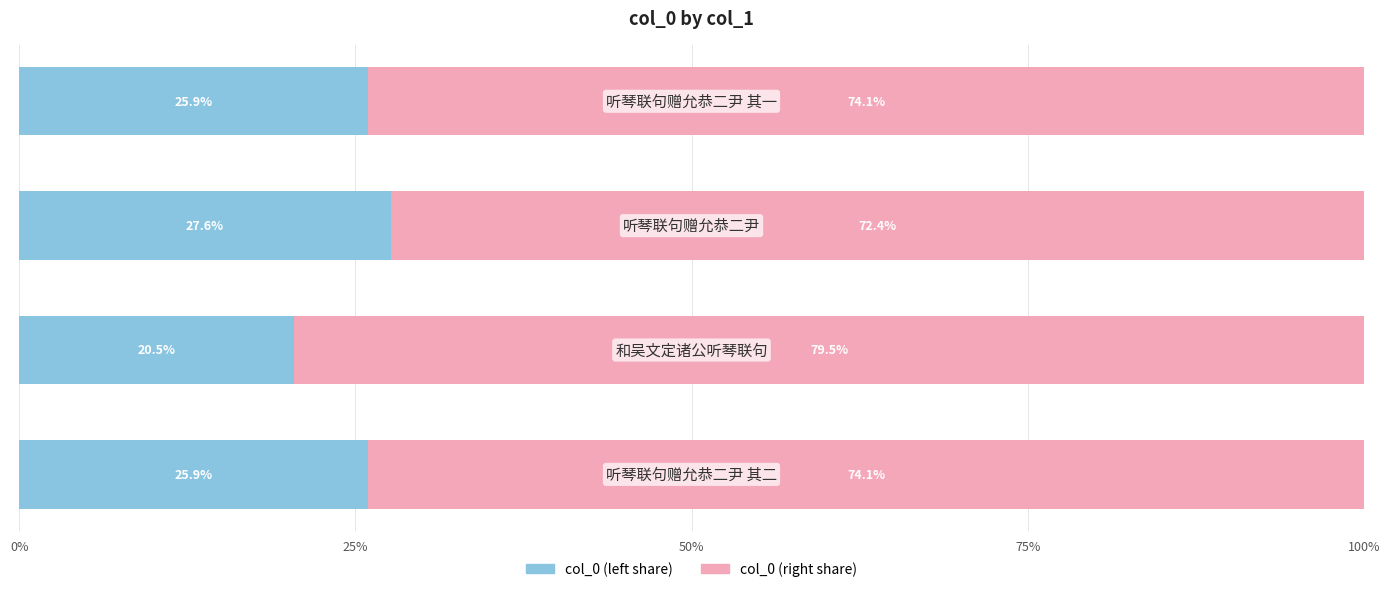

How many series are shown in this chart?

2